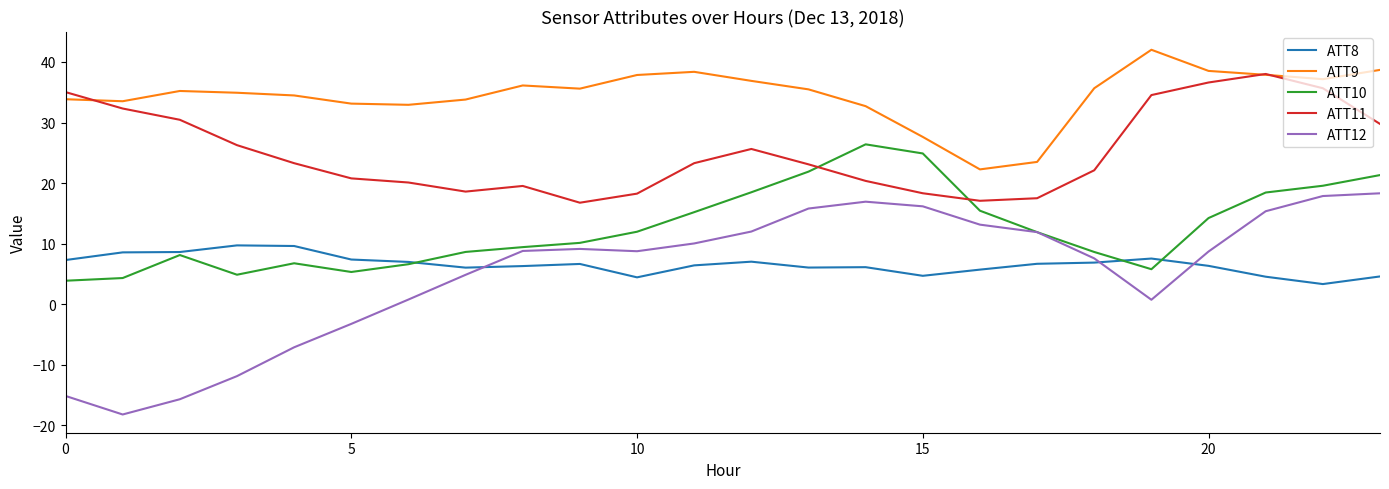

True or false: ATT10 and ATT9 intersect in this chart.

False